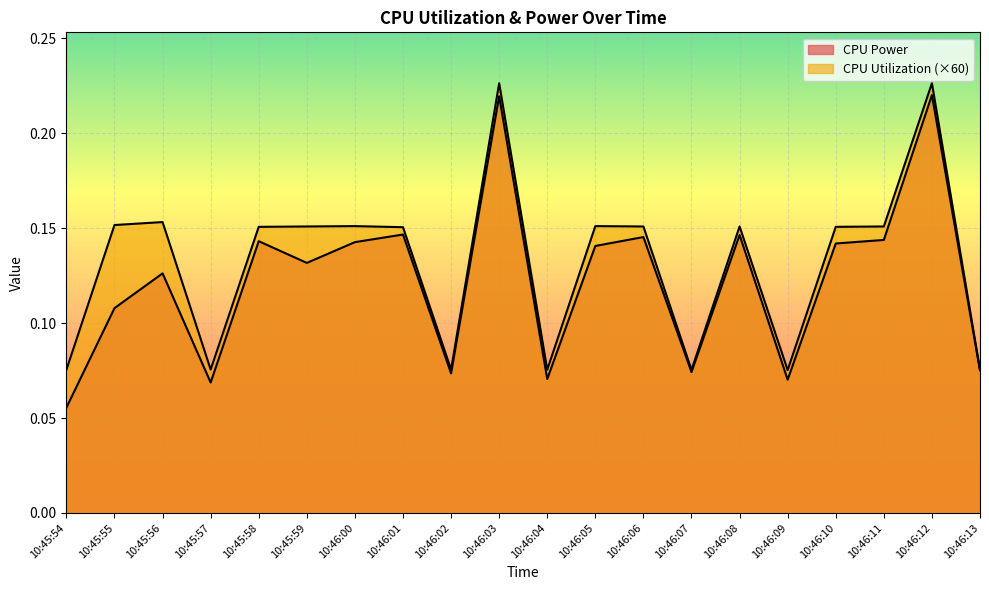

True or false: CPU Power and CPU Utilization cross at least once.

False